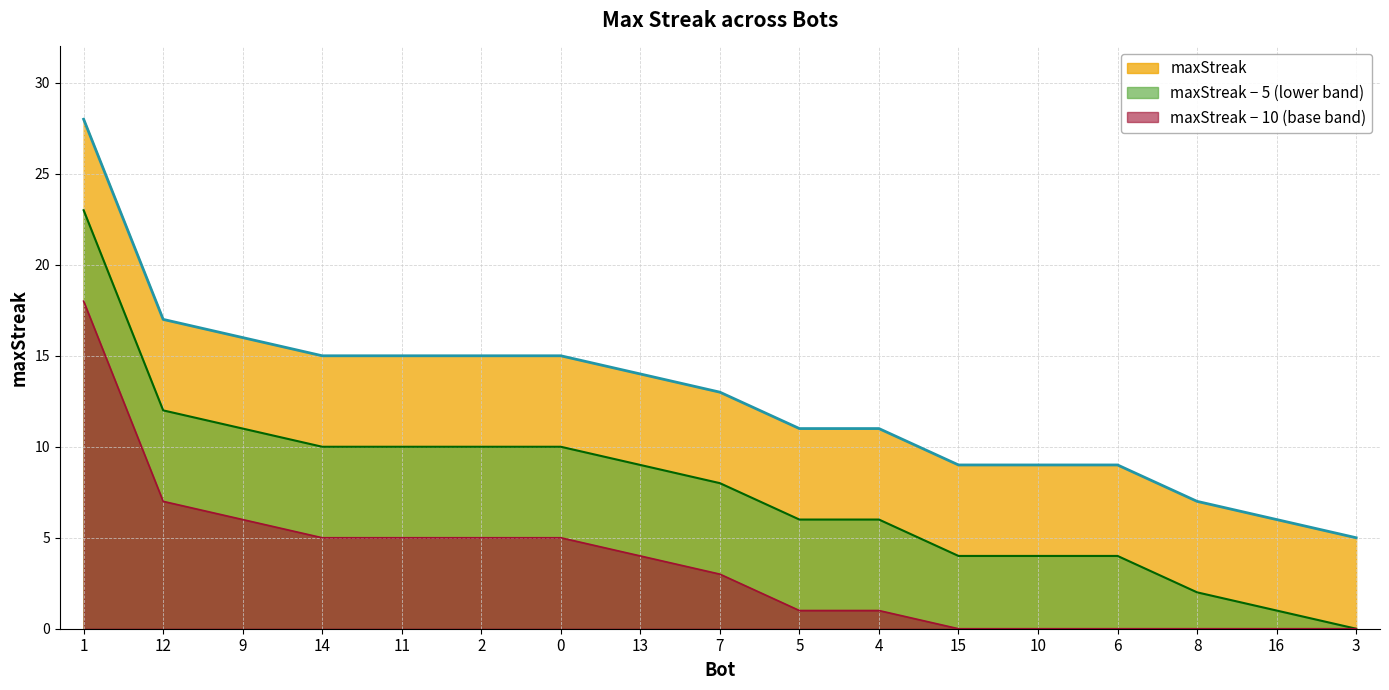

The value at 13 is 19. True or false?

False